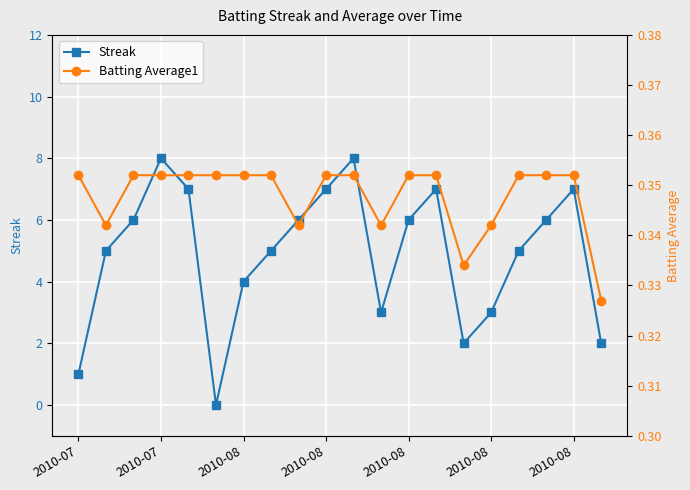

What is the sum of the Streak values at 2010-08 and 7?

11.0